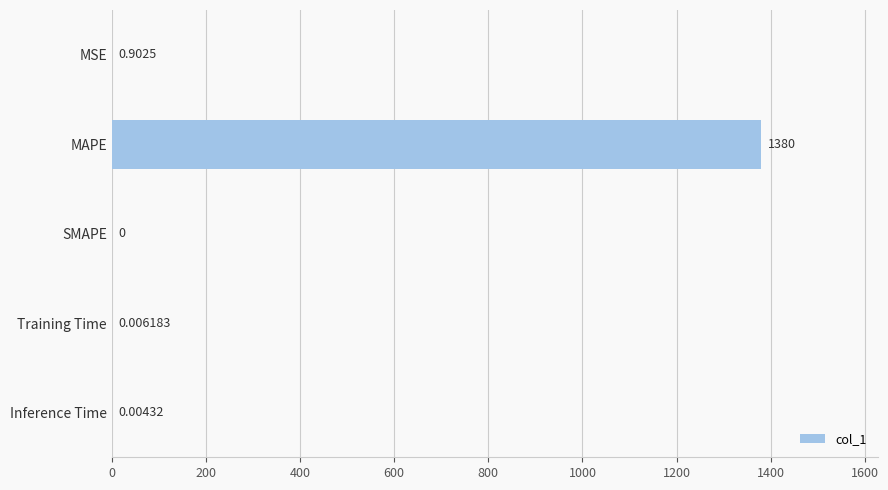

Which category has the highest value across all series?

MAPE